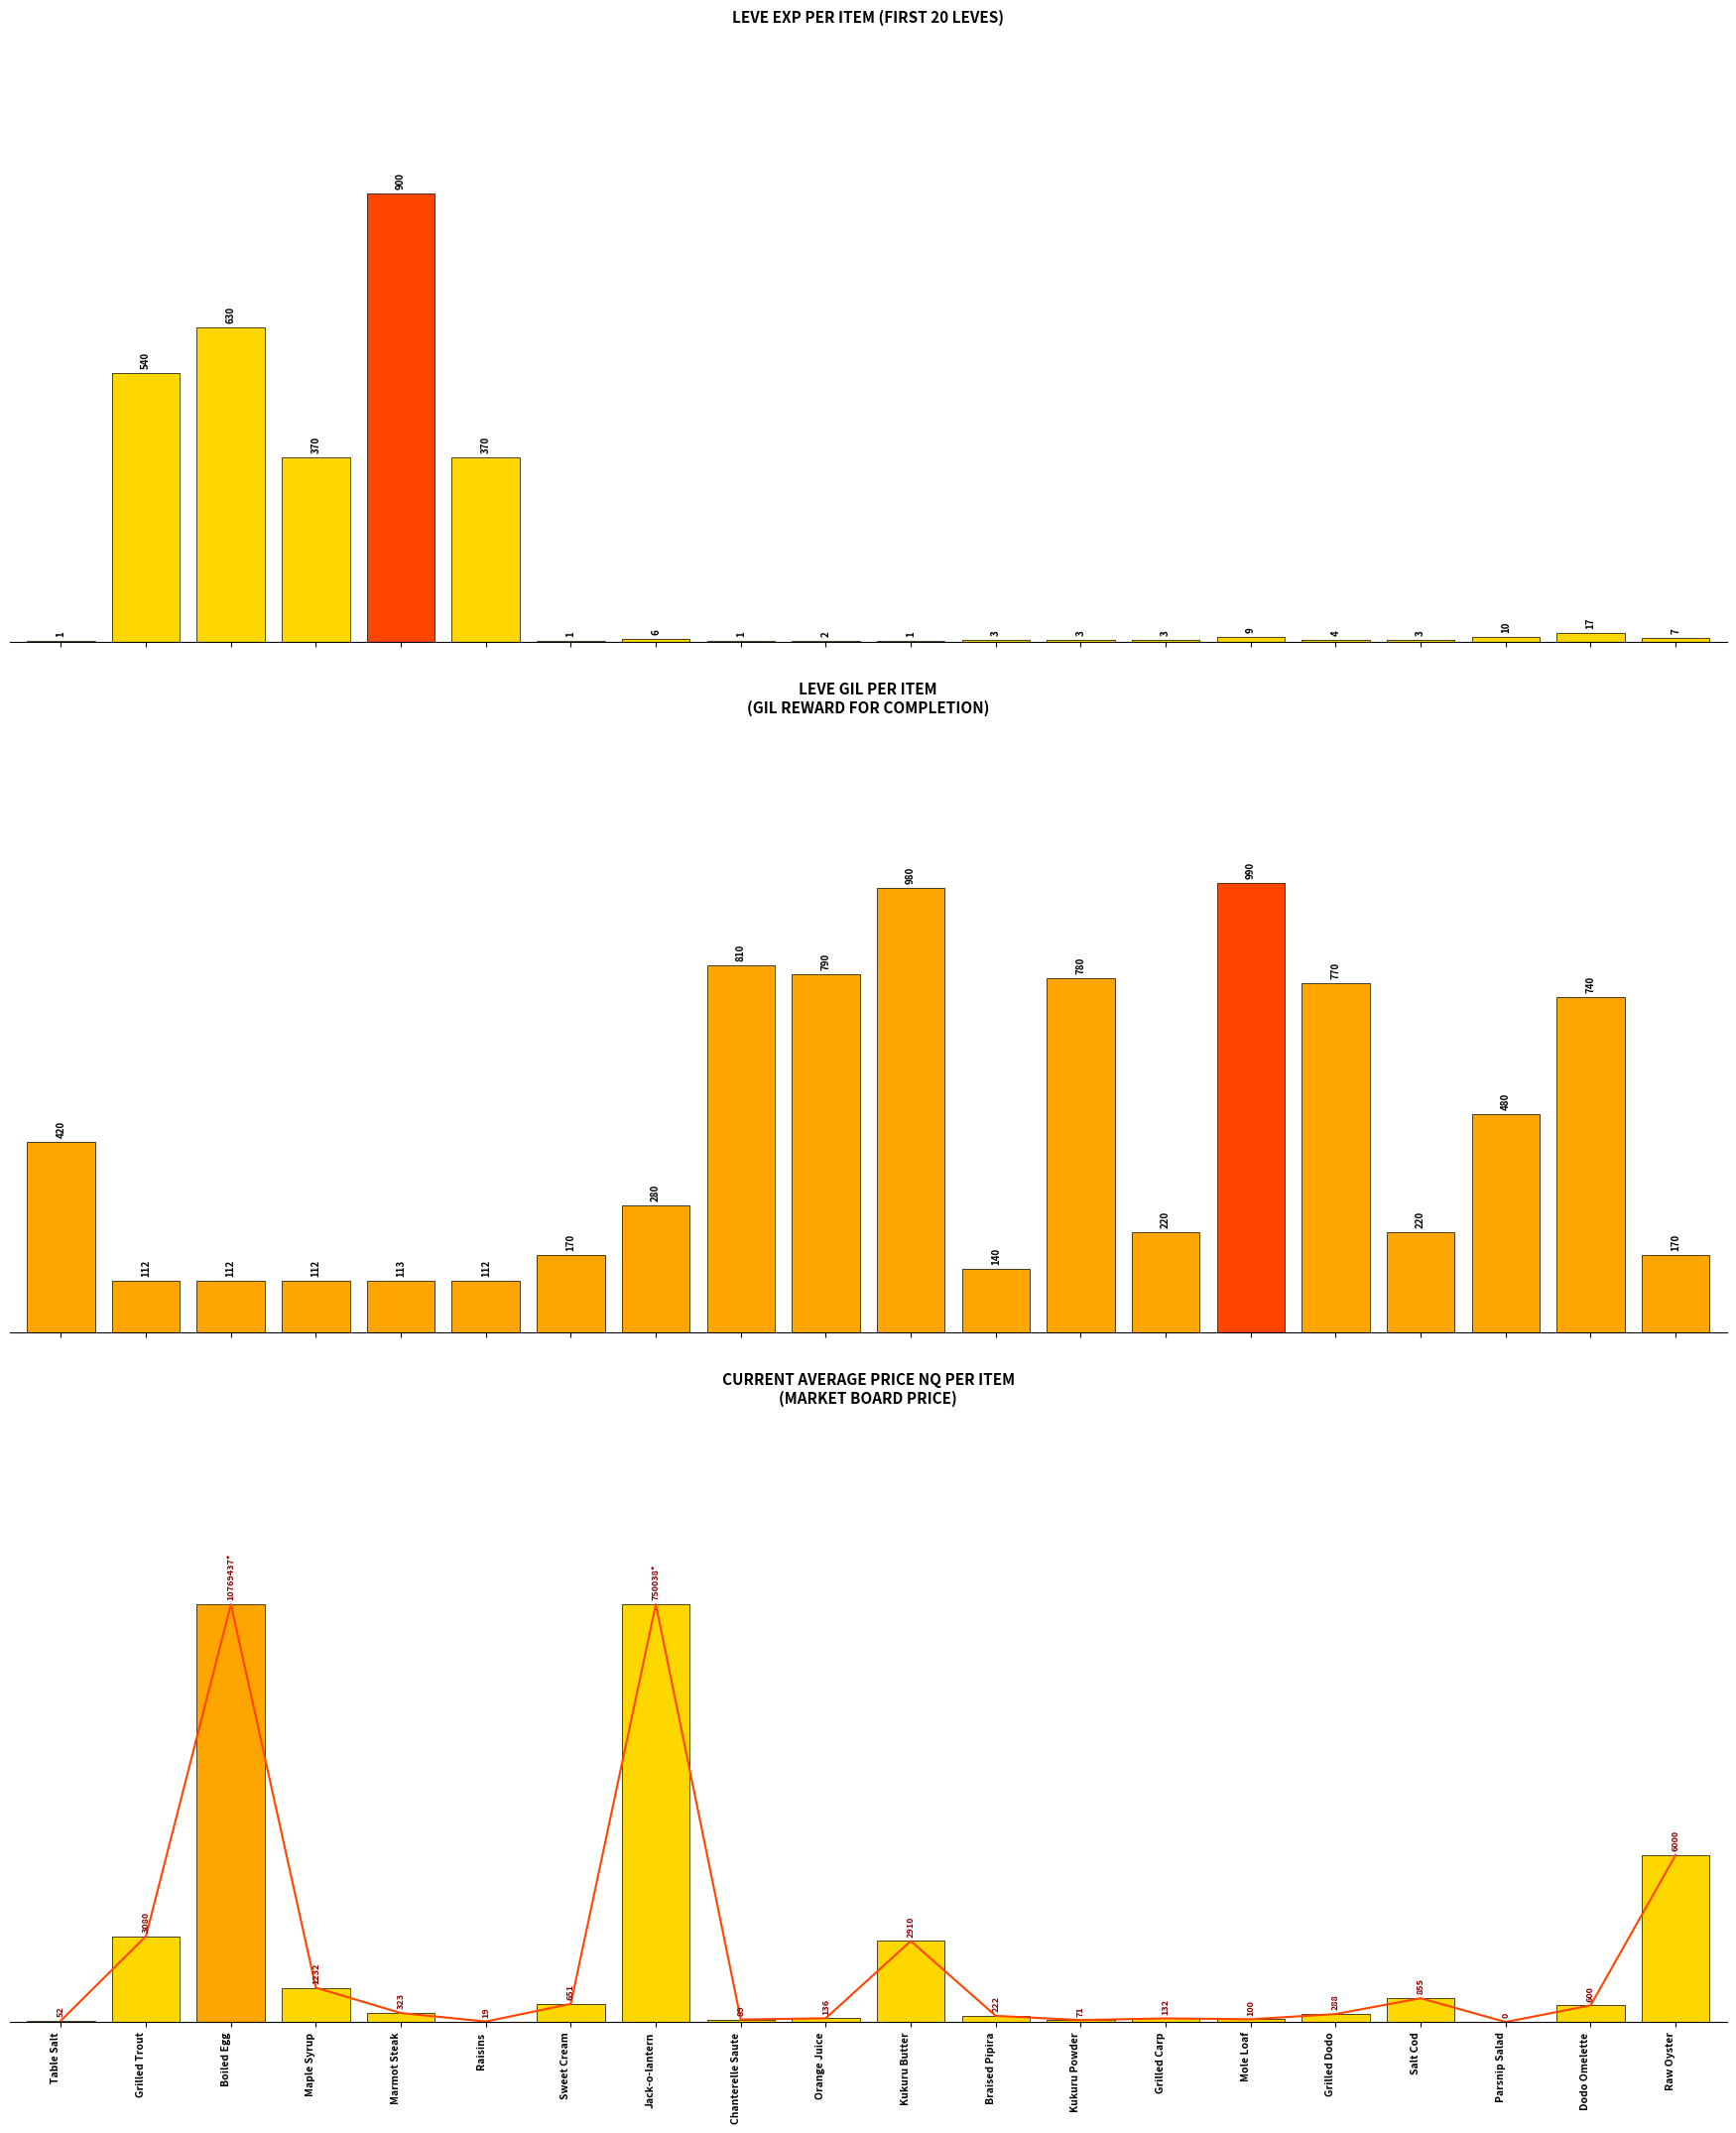

Where does the Leve Gil series first go above 280?

Table Salt